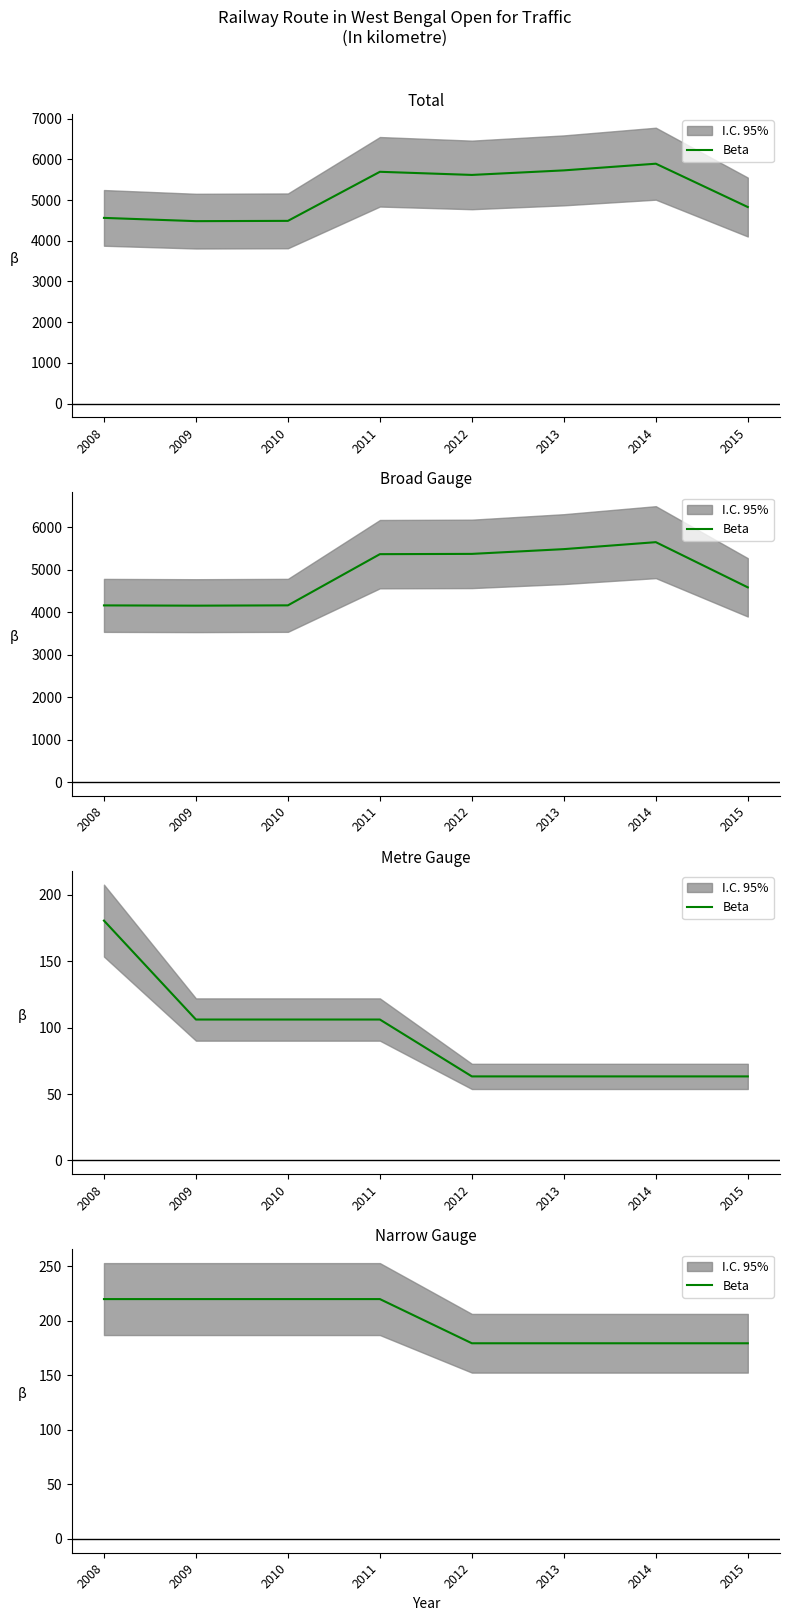

What is the ratio of the value at 2010 to the value at 2012?

1.2